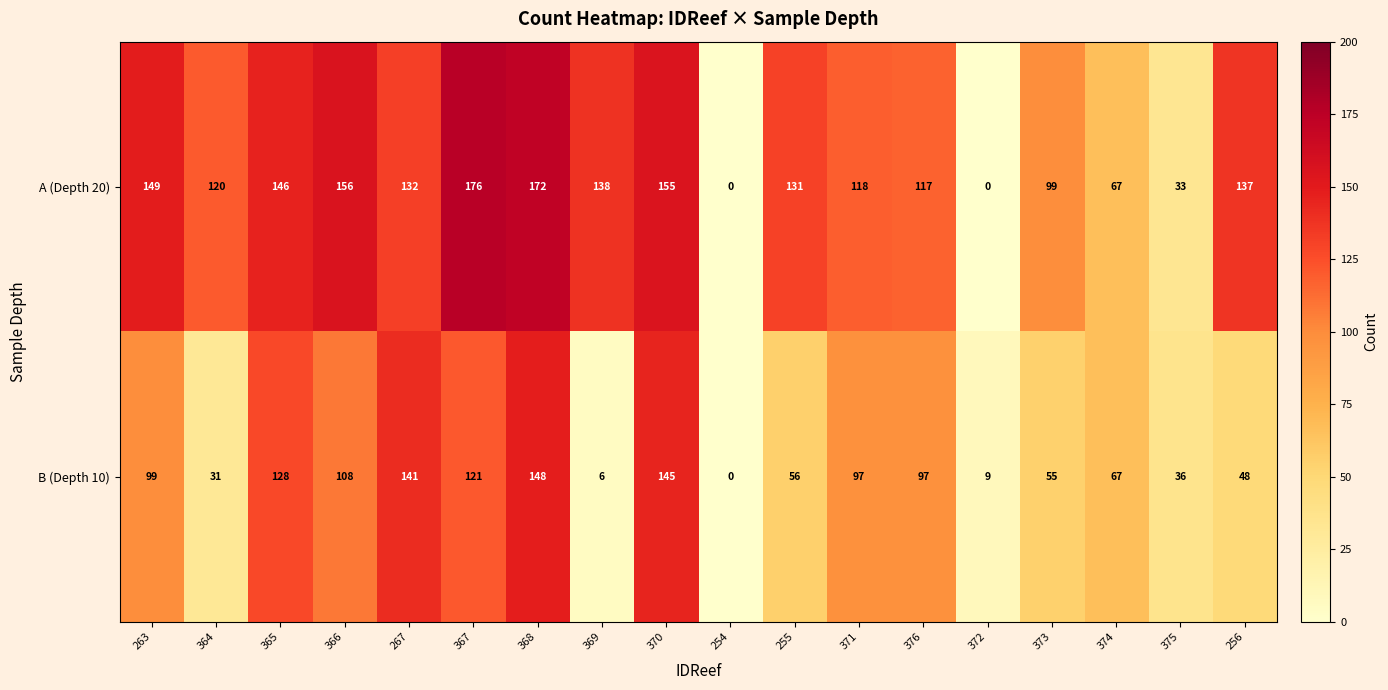

Rank the series by their average value, from highest to lowest.

A (Depth 20), B (Depth 10)